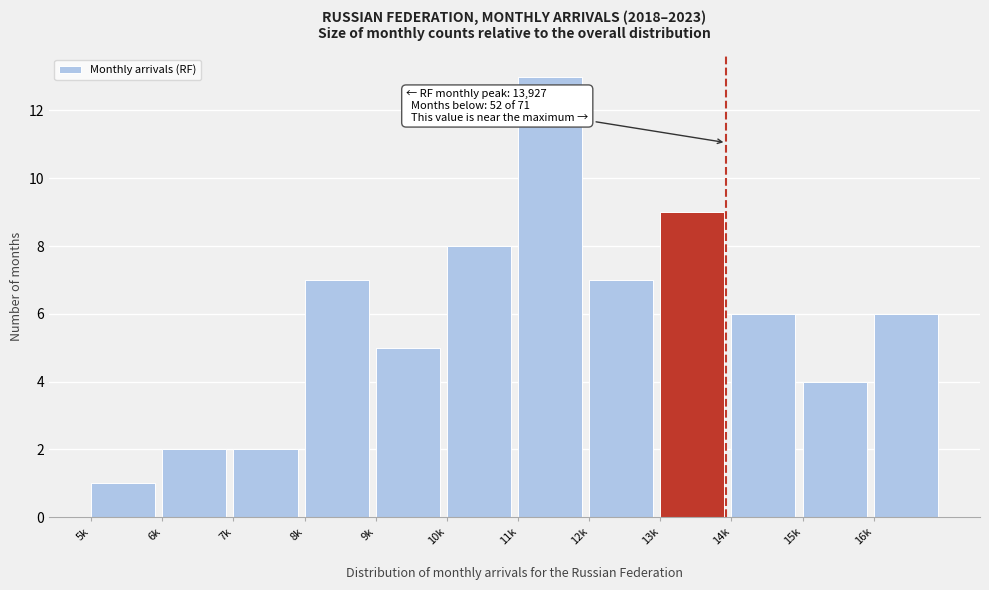

Reading right to left, extract all data points from this chart.

6	4	6	9	7	13	8	5	7	2	2	1